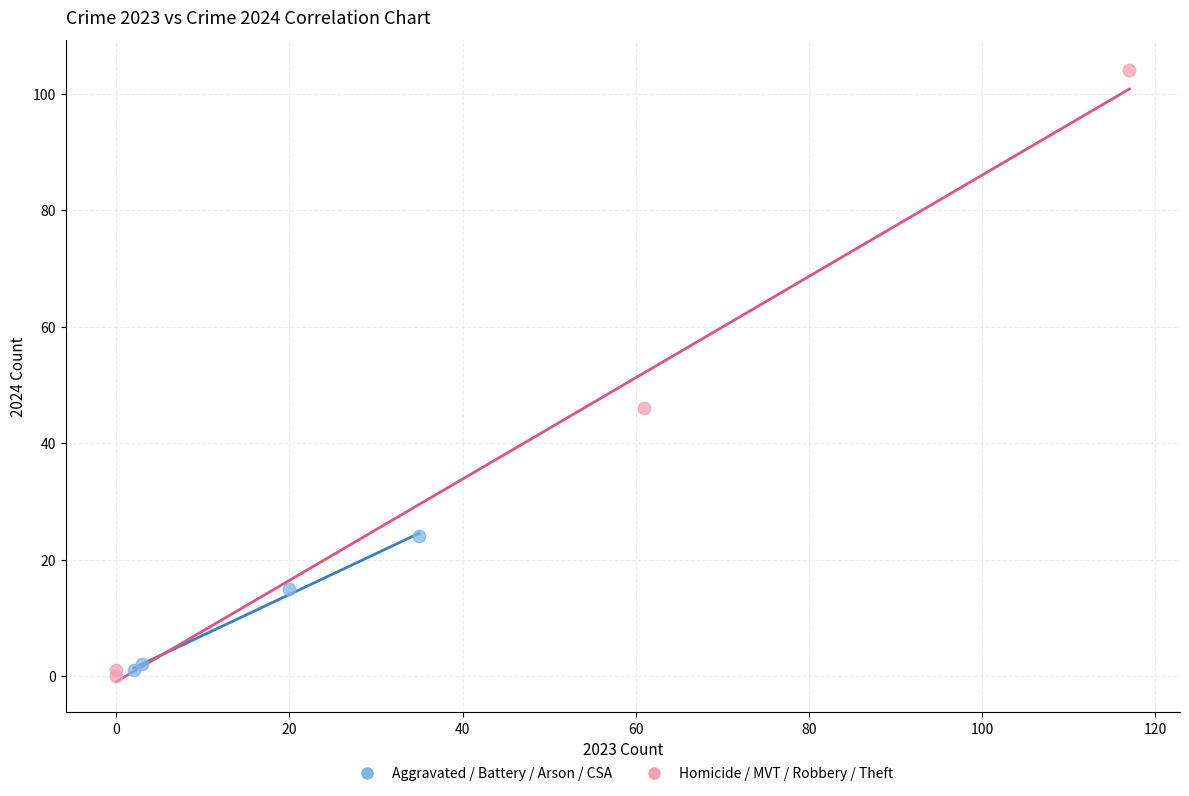

Which series has the widest spread of Y values?

Homicide / MVT / Robbery / Theft